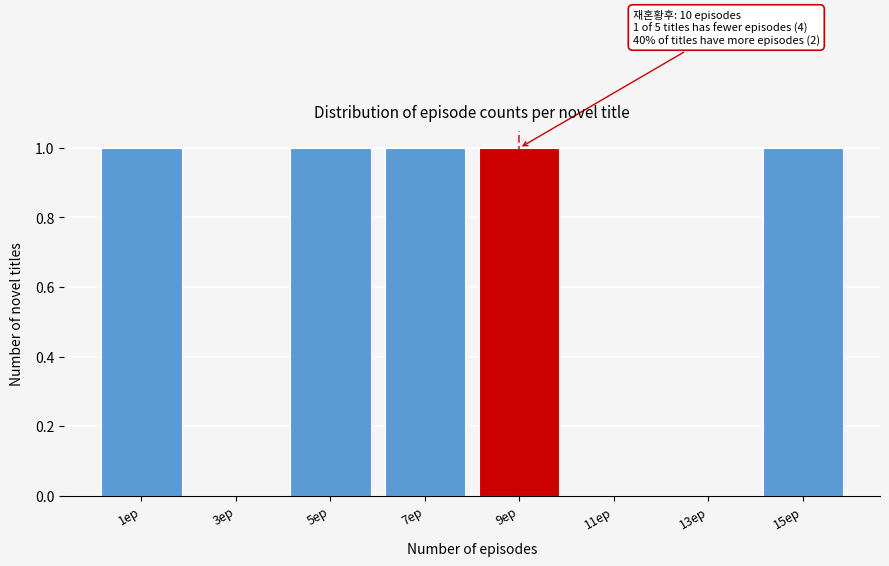

Reading left to right, list all the values displayed in this chart.

1ep=1	3ep=0	5ep=1	7ep=1	9ep=1	11ep=0	13ep=0	15ep=1